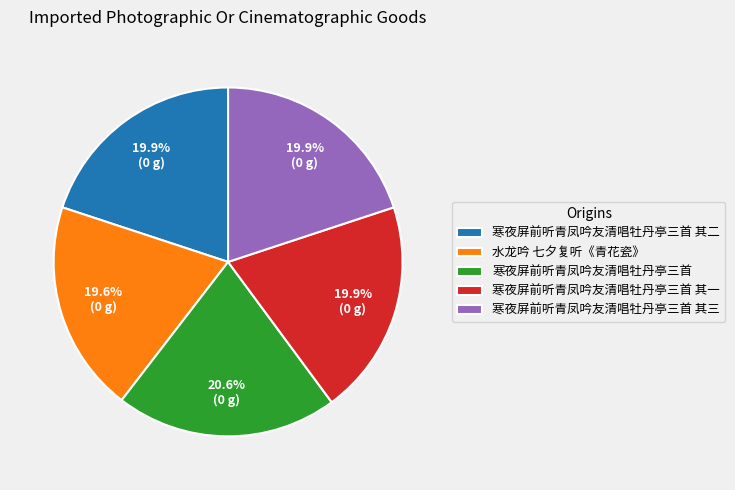

Between 寒夜屏前听青凤吟友清唱牡丹亭三首 其二 and 寒夜屏前听青凤吟友清唱牡丹亭三首, which is larger?

寒夜屏前听青凤吟友清唱牡丹亭三首